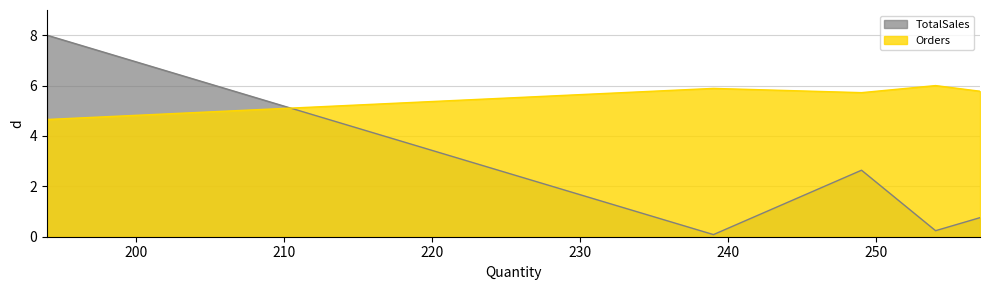

The chart shows a value of 2.1 at P002. True or false?

False